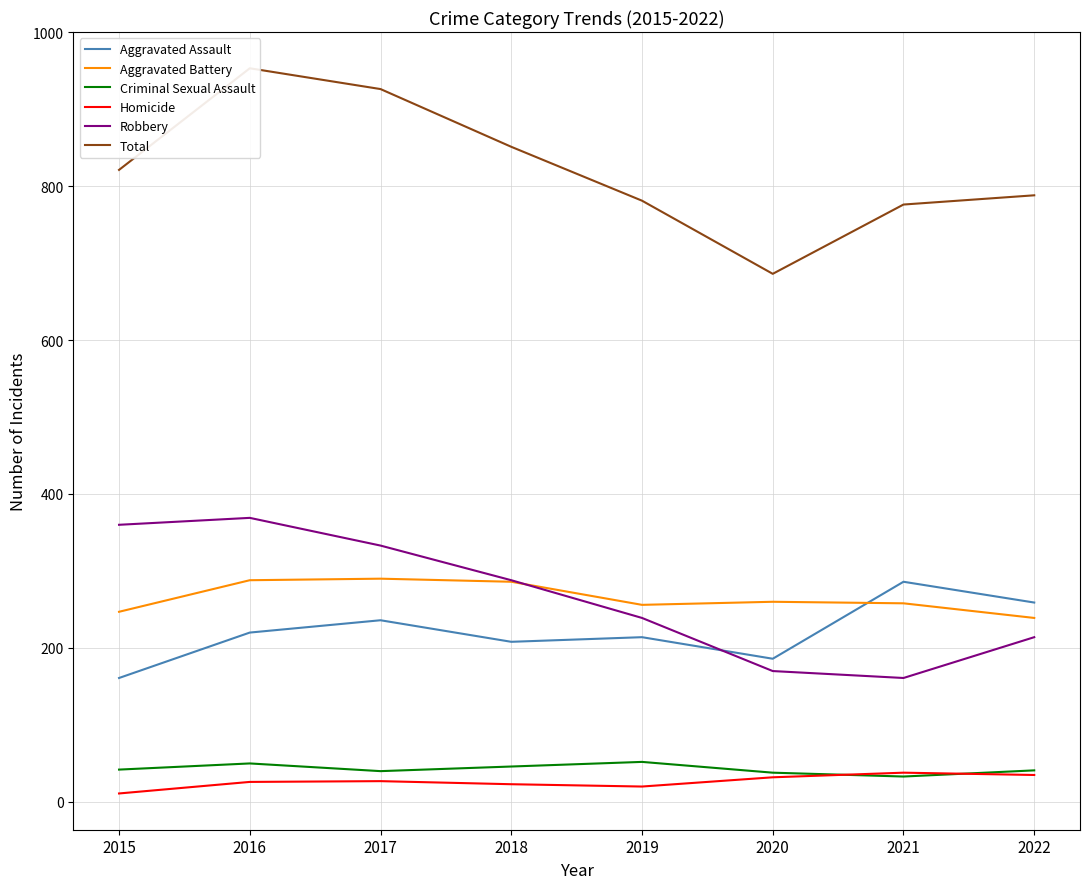

Reading left to right, transcribe all the data shown in this chart.

Aggravated Assault: 2015=161	2016=220	2017=236	2018=208	2019=214	2020=186	2021=286	2022=259
Aggravated Battery: 2015=247	2016=288	2017=290	2018=286	2019=256	2020=260	2021=258	2022=239
Criminal Sexual Assault: 2015=42	2016=50	2017=40	2018=46	2019=52	2020=38	2021=33	2022=41
Homicide: 2015=11	2016=26	2017=27	2018=23	2019=20	2020=32	2021=38	2022=35
Robbery: 2015=360	2016=369	2017=333	2018=288	2019=239	2020=170	2021=161	2022=214
Total: 2015=821	2016=953	2017=926	2018=851	2019=781	2020=686	2021=776	2022=788